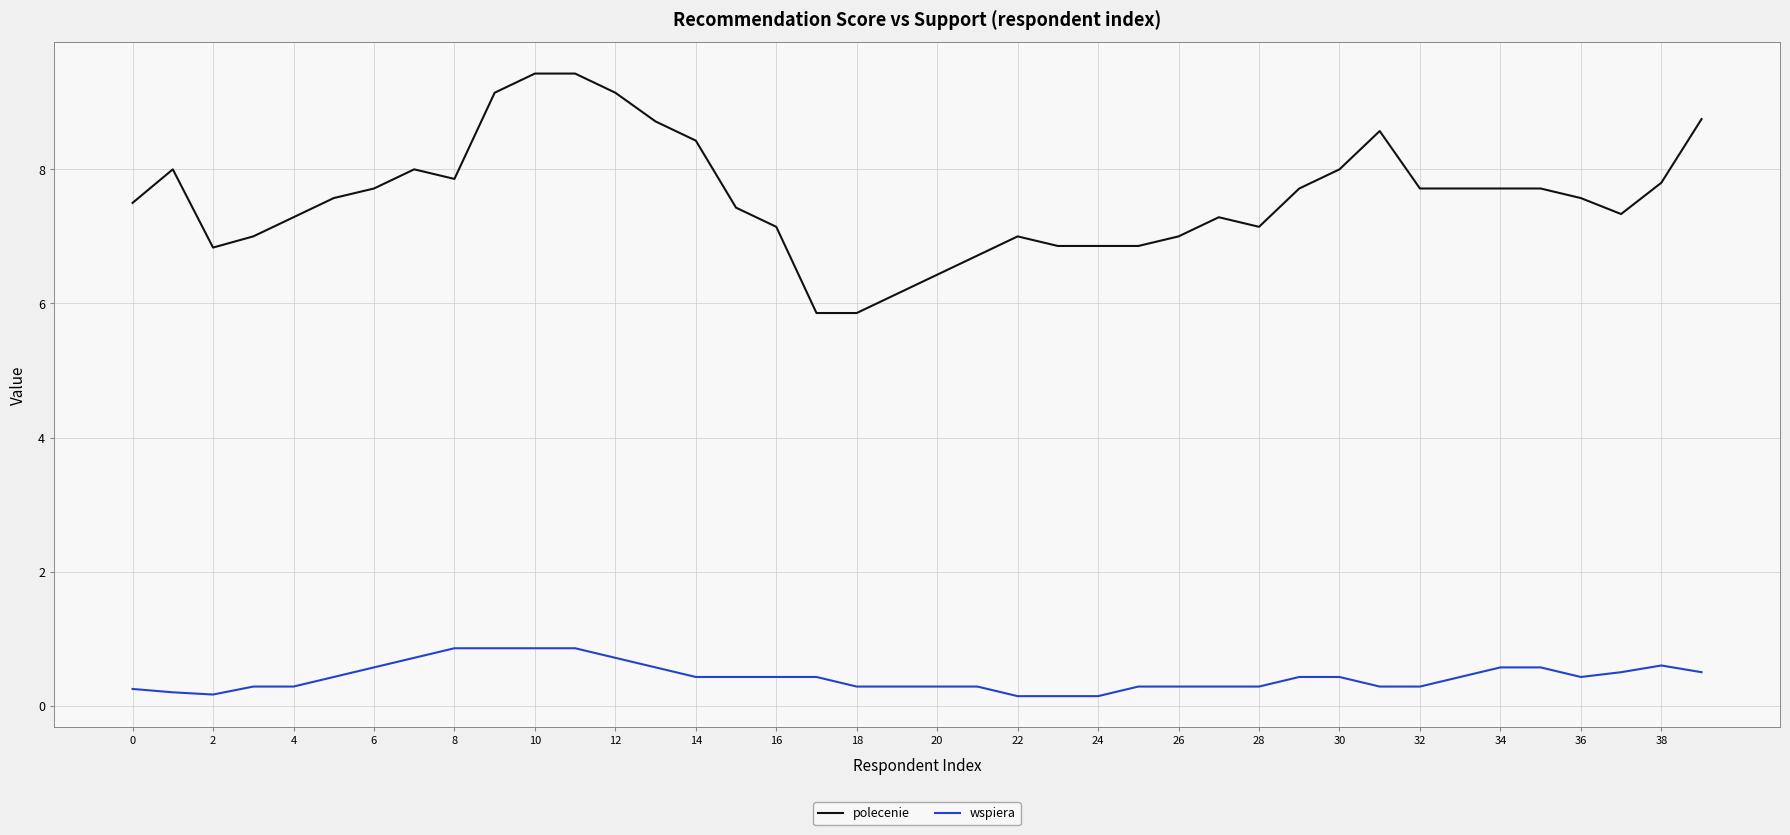

Rank the series by their maximum value, from lowest to highest.

wspiera, polecenie